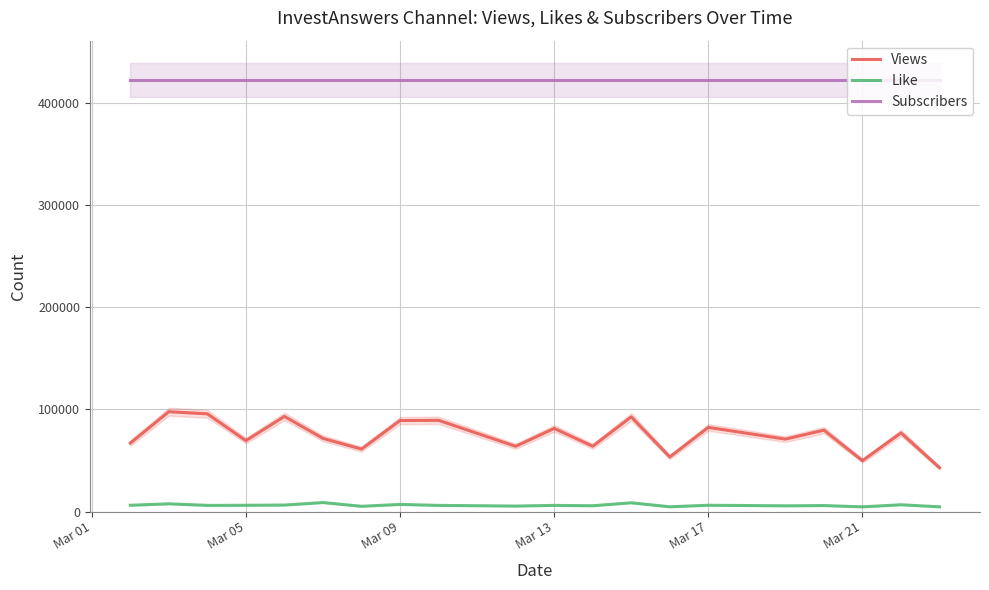

True or false: Like and Views cross at least once.

False